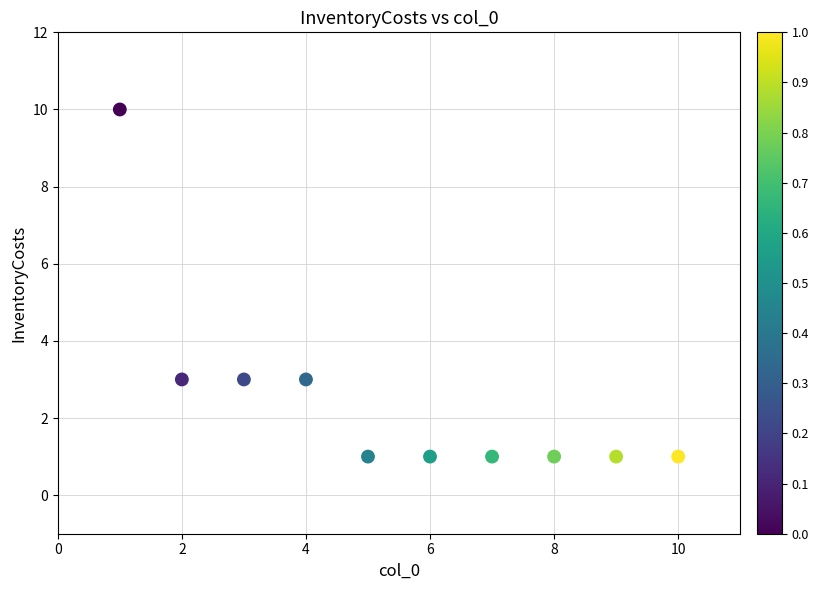

What is the range of X values (max minus min)?

9